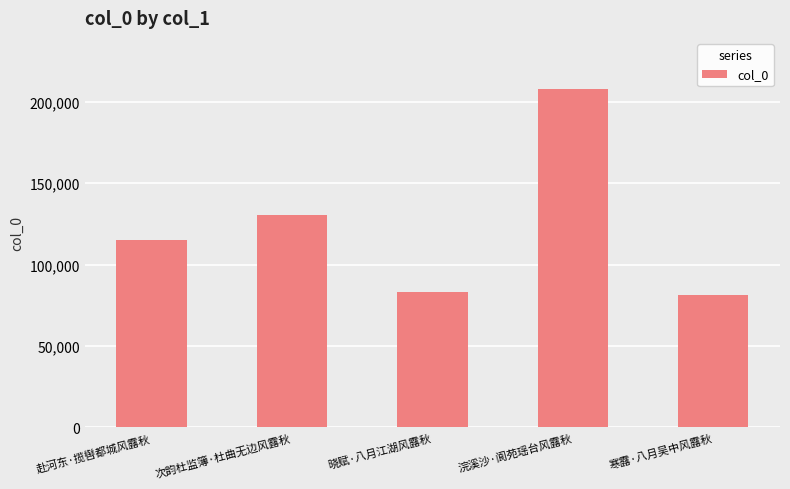

How many bars are there in total?

5